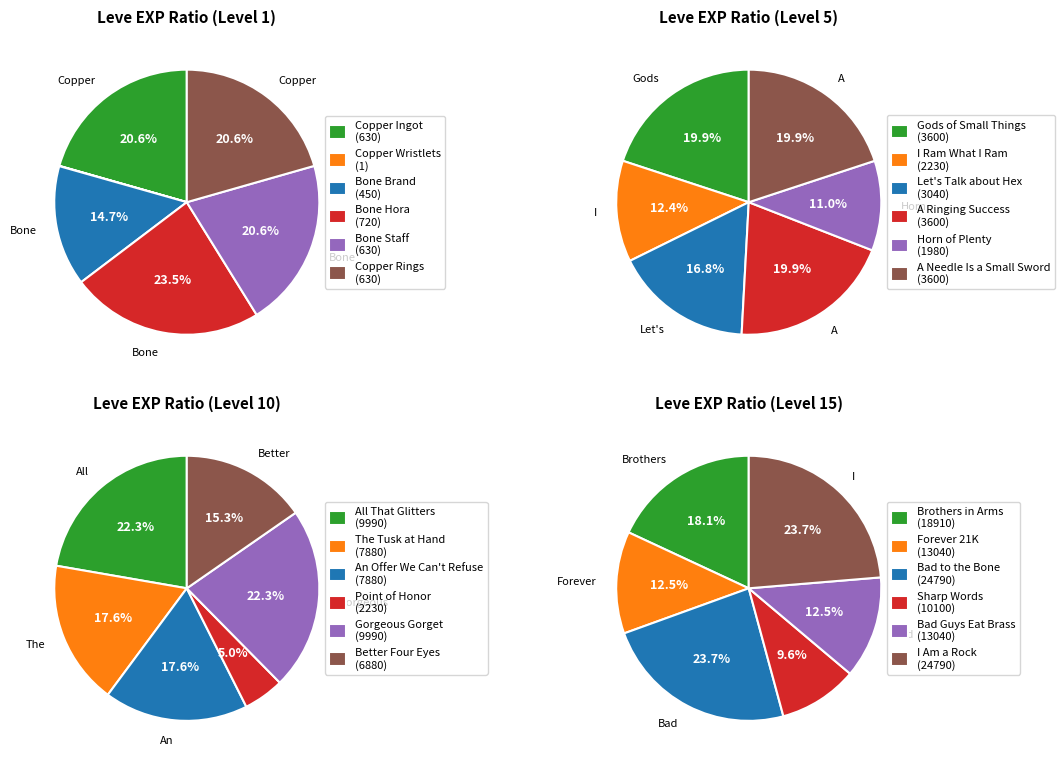

Which series has the widest spread of values?

Level 15